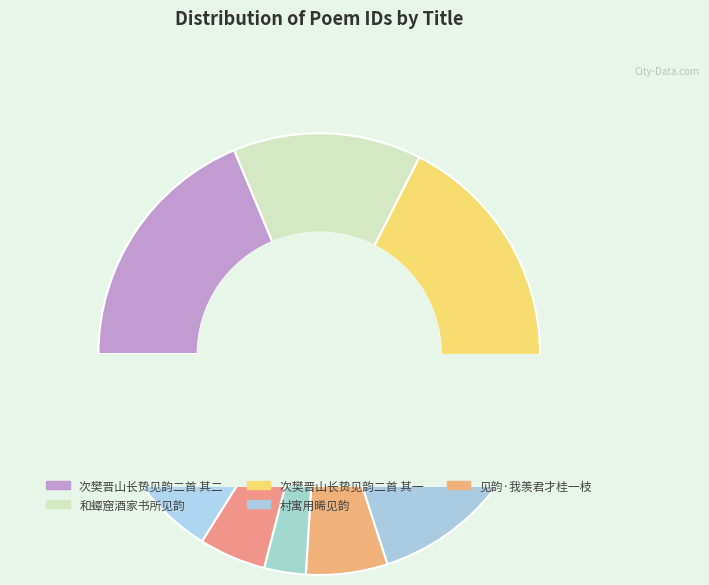

What is the total percentage of 次樊晋山长贽见韵 and 村寓用晞见韵?

16.1%